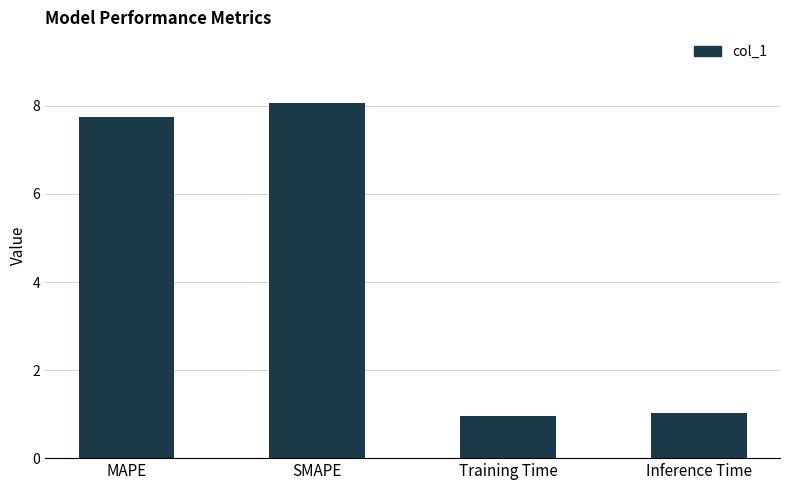

The chart shows a value of 0.6 at Training Time. True or false?

False